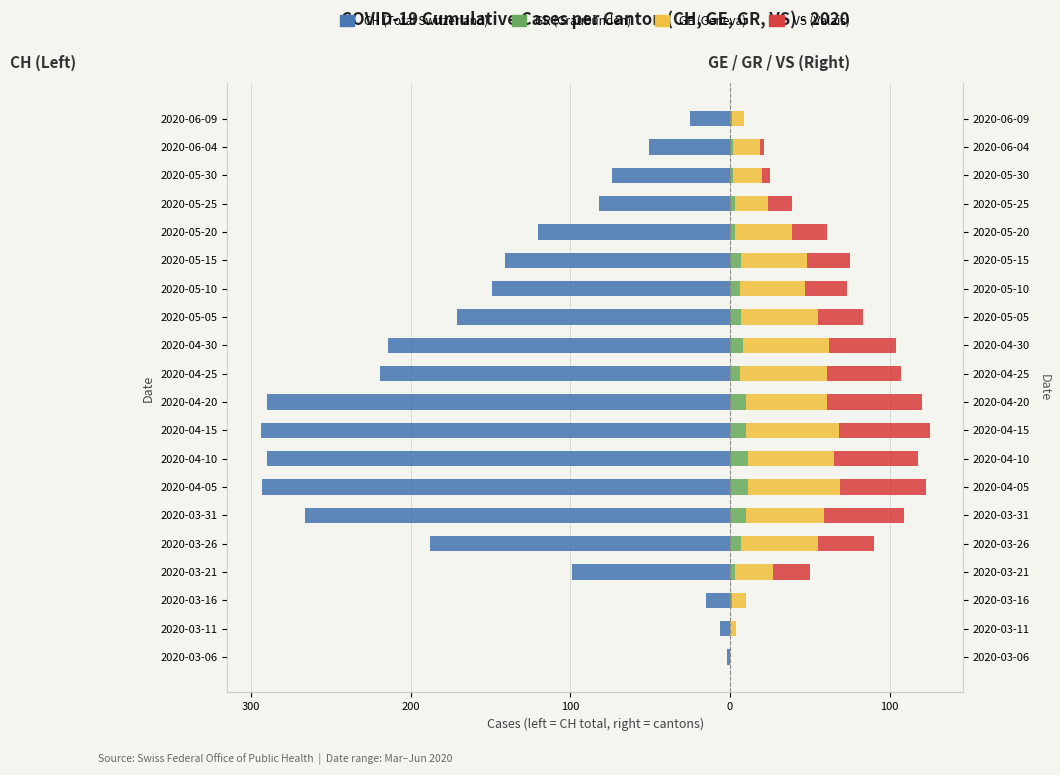

How many values in the CH series are below -141?

10